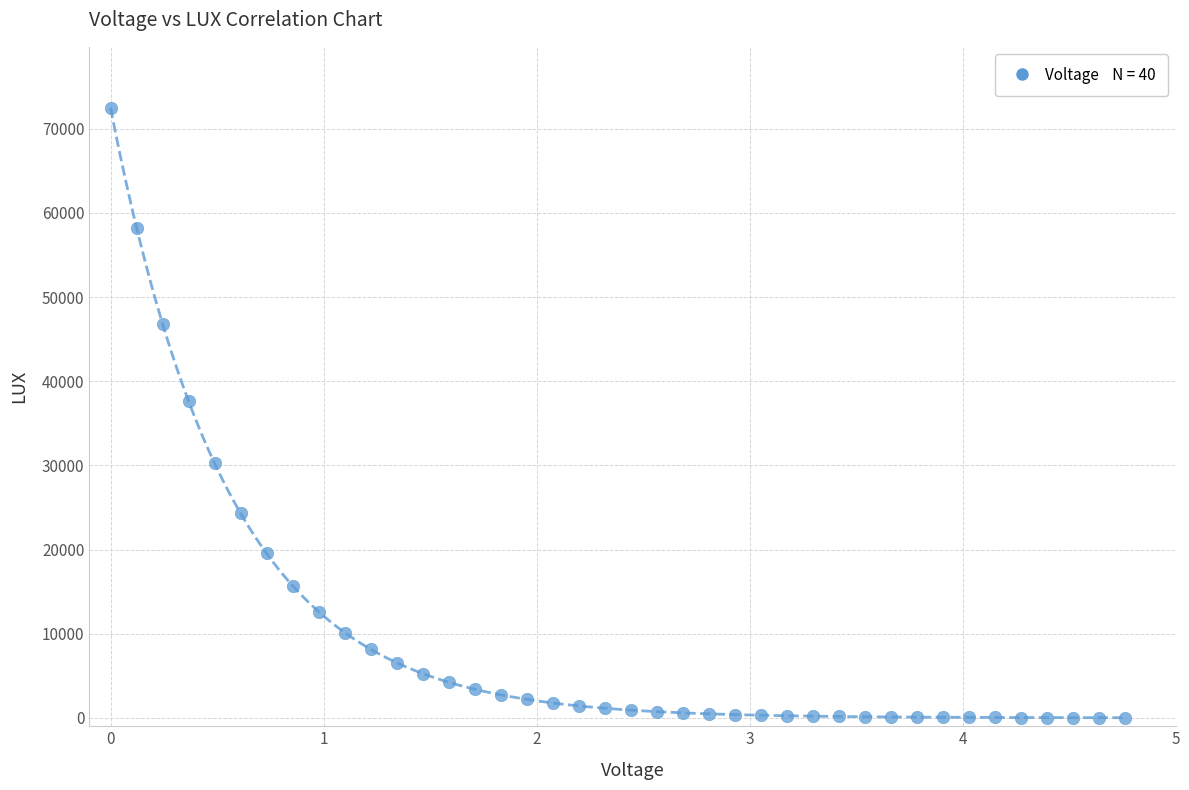

What is the range of X values (max minus min)?

4.8